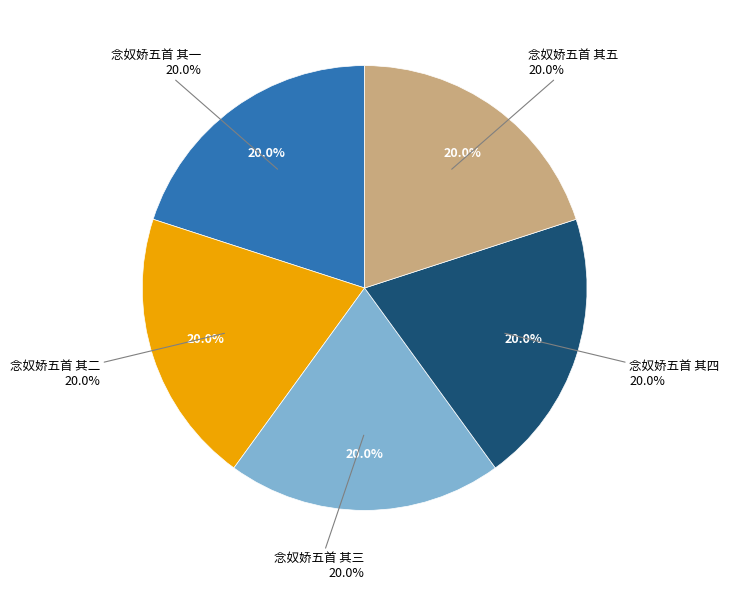

How many segments does this pie chart have?

5